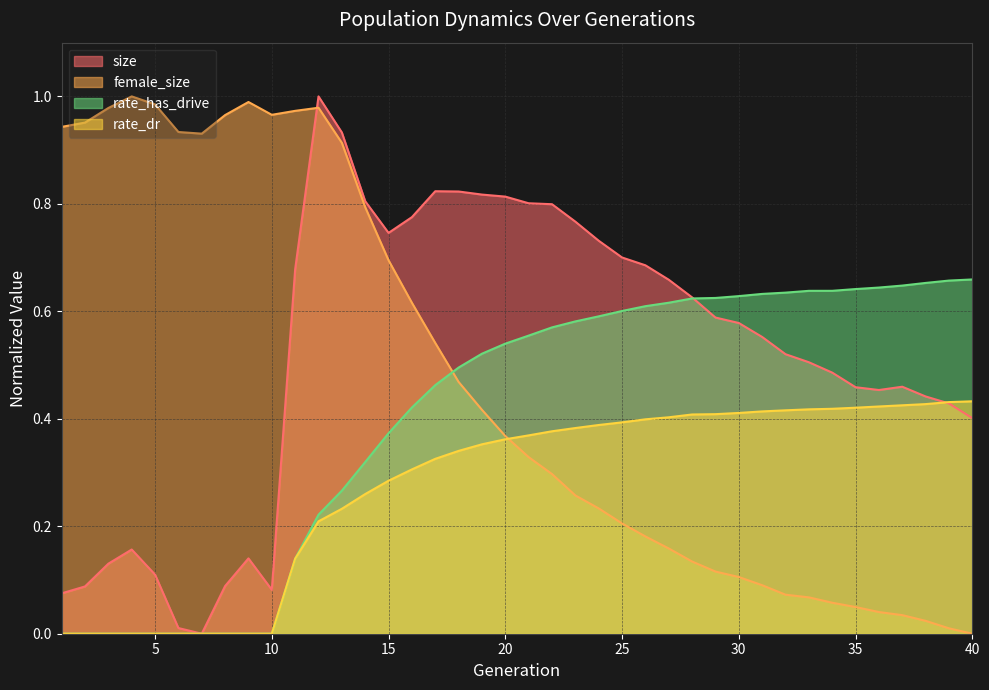

True or false: rate_dr and rate_has_drive cross at least once.

False